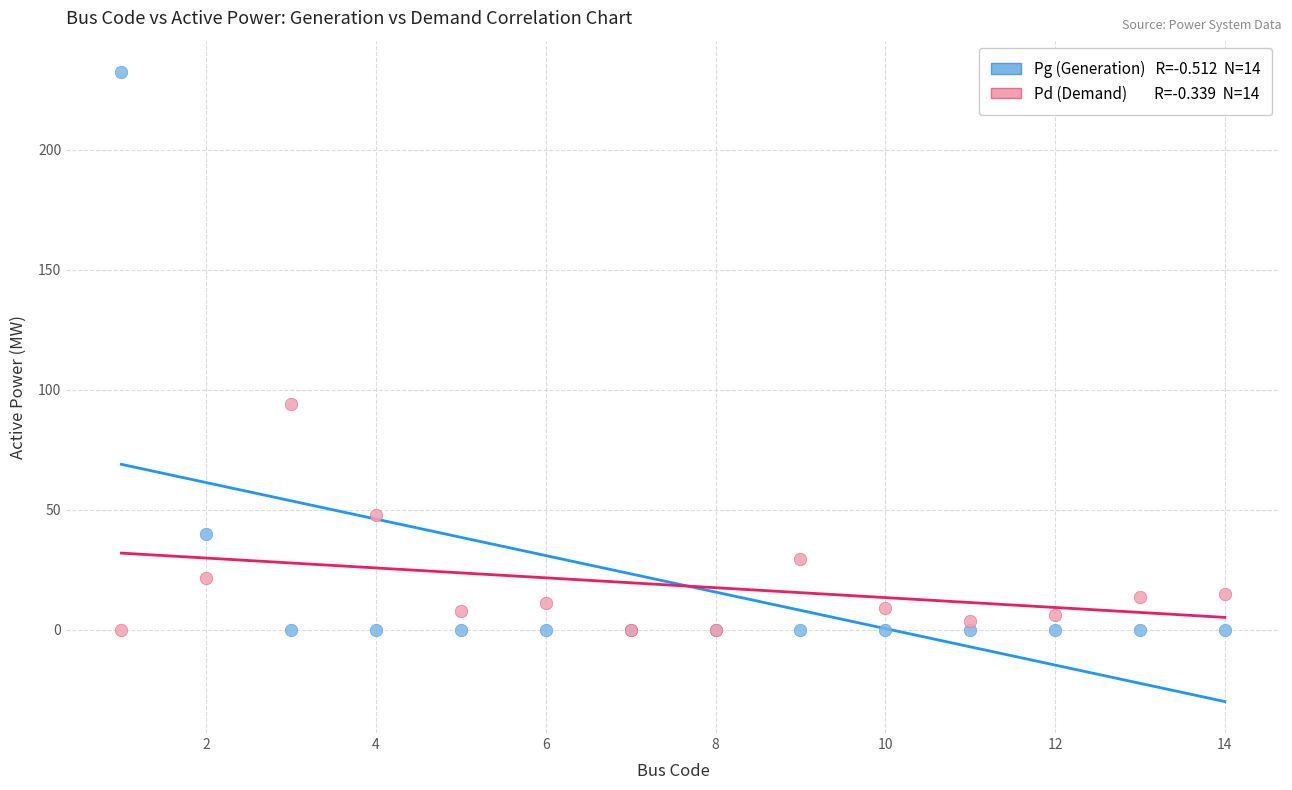

Across all series, what Y value is closest to 116?

94.2